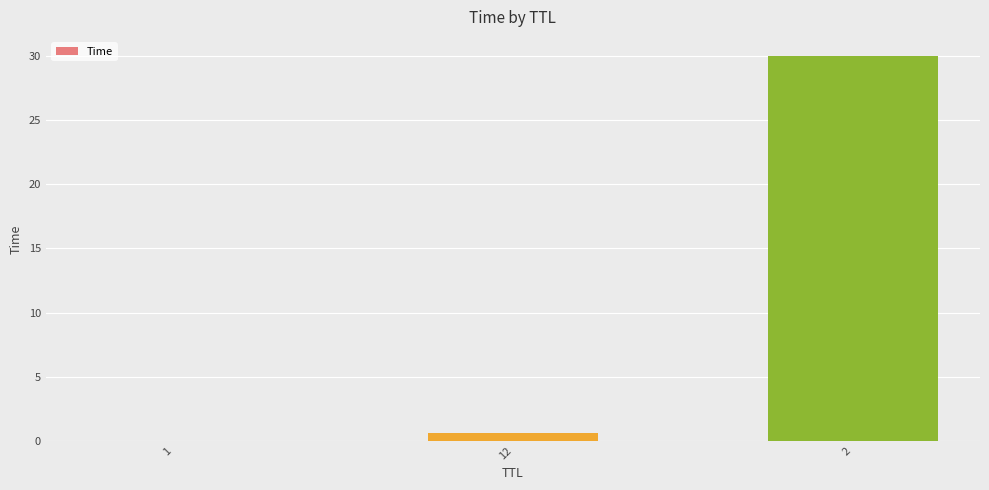

What is the greatest value displayed?

30.0